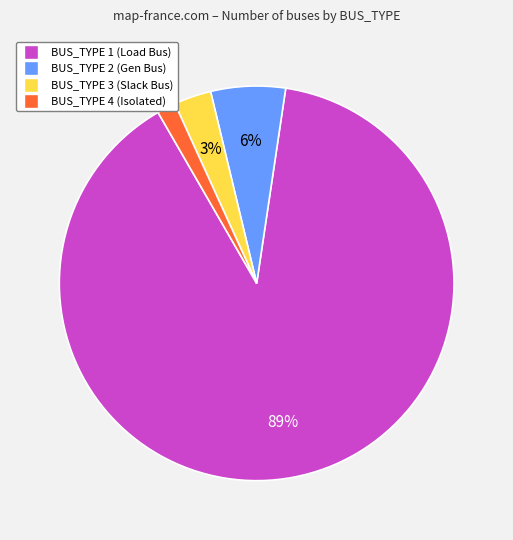

Rank the categories by value from highest to lowest.

BUS_TYPE 1, BUS_TYPE 2, BUS_TYPE 3, BUS_TYPE 4